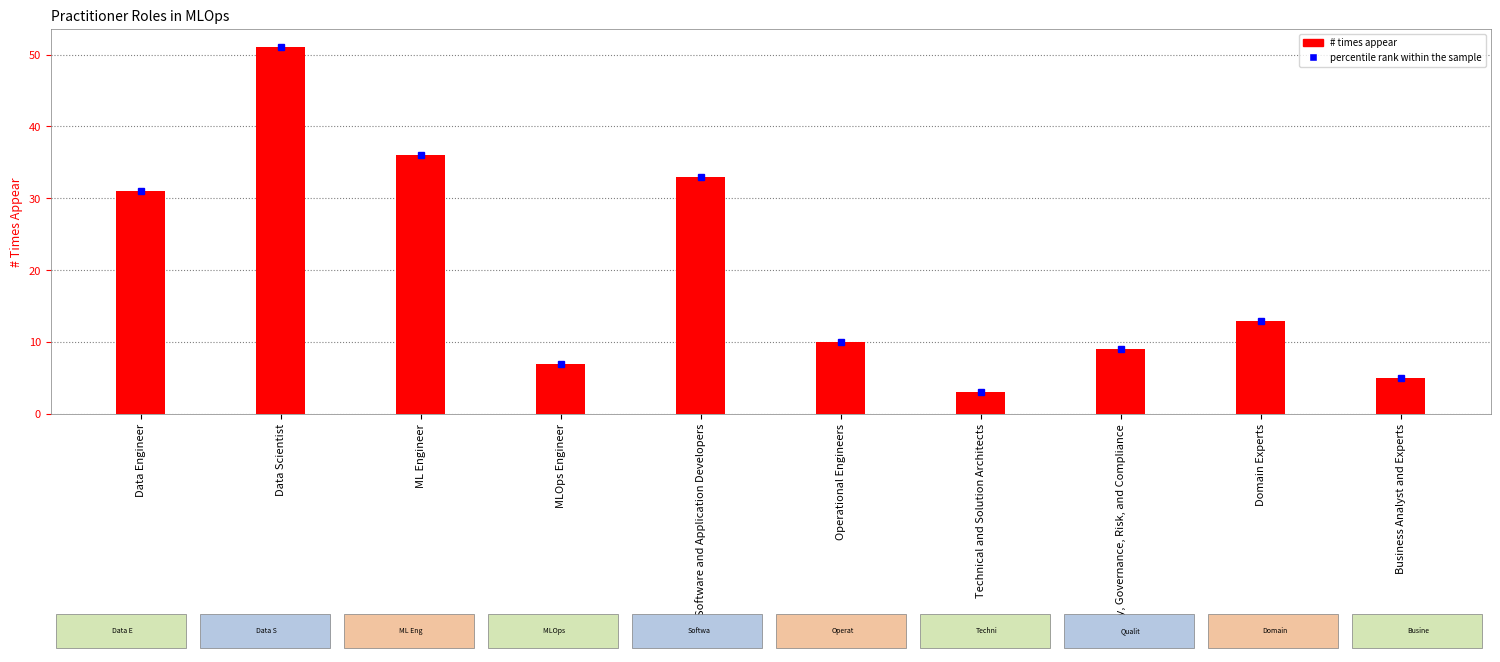

What position from the left is Domain Experts?

9